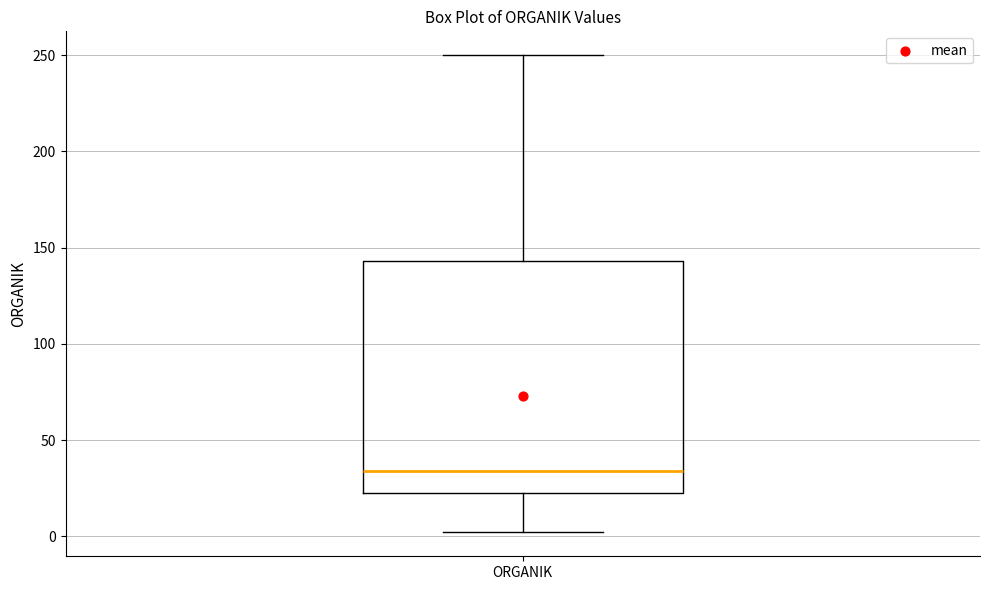

Read this box plot against the y-axis: the position of the median line, the range covered by the box, and the ends of both whiskers. The values are not printed on the chart, so give them approximately, as read against the axis.

median 35, box 25 to 145, whiskers 0 to 250